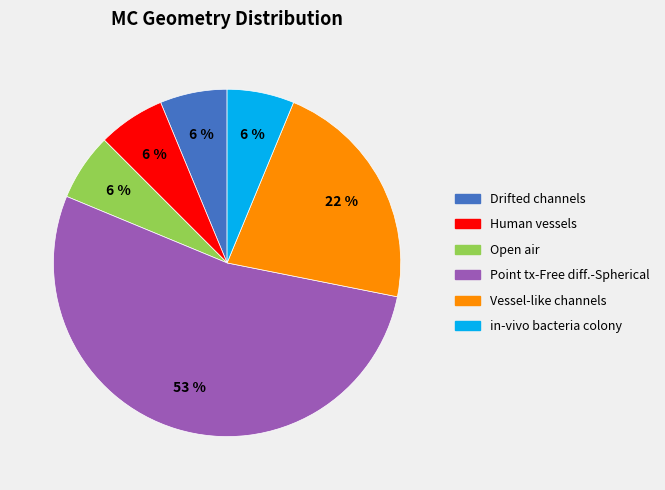

The Vessel-like channels slice represents 36% of the pie. True or false?

False